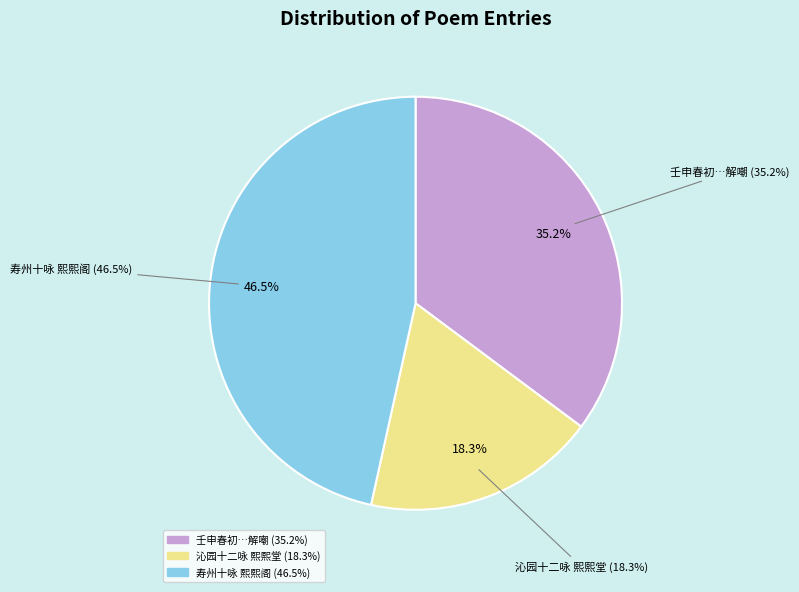

Approximately how many times larger is the value at 寿州十咏 熙熙阁 compared to 壬申春初至江阴夏咏熙先生陈子怀太守皆以河豚招饮适病疟不果往作此解嘲?

1.3